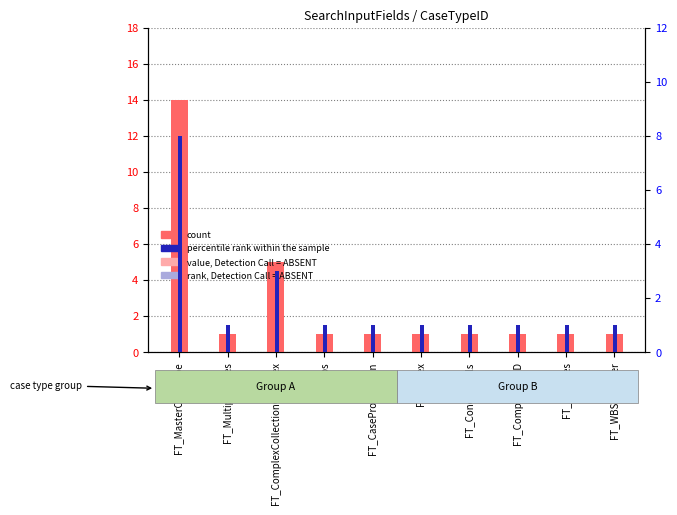

Read the percentile rank within the sample value at FT_WBSortOrder.

1